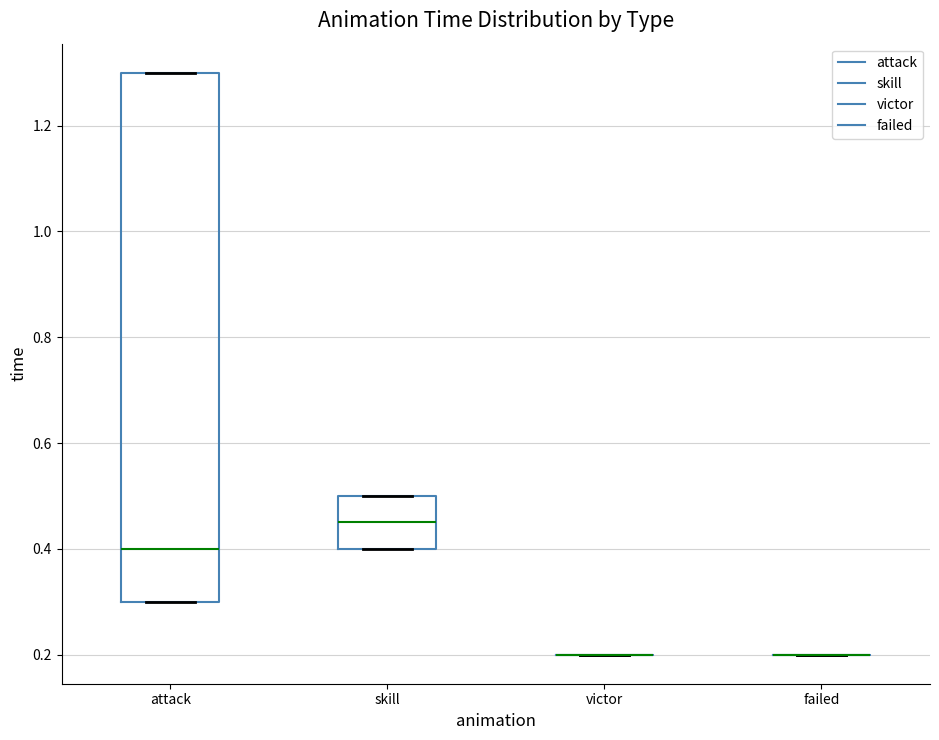

Comparing the boxes themselves (not the whiskers), which one is the tallest?

attack